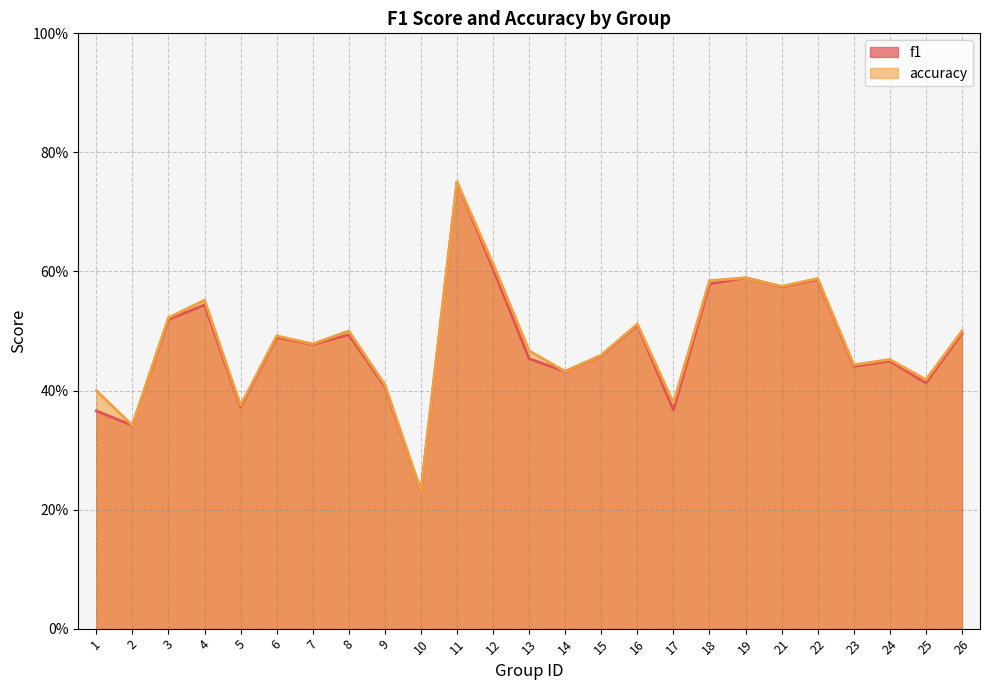

What is the minimum value for accuracy?

0.2